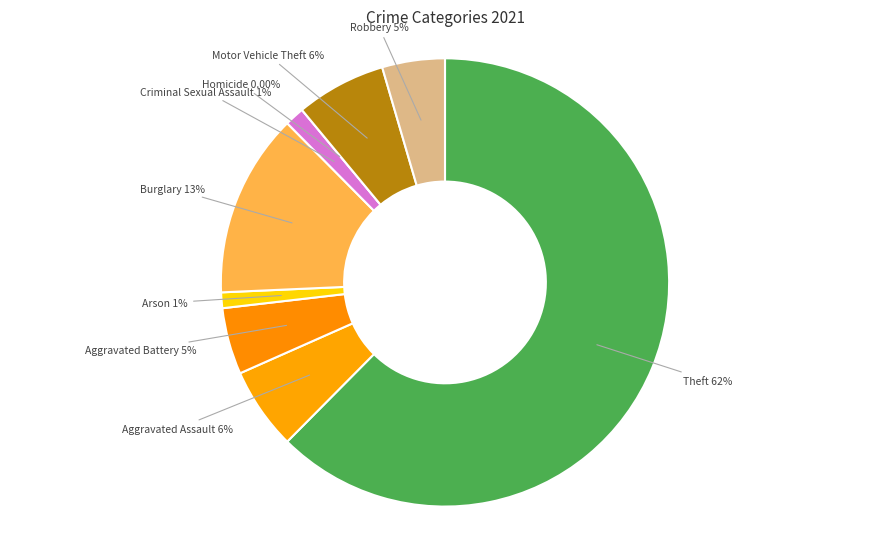

Is the sum of Criminal Sexual Assault and Aggravated Battery greater than half?

No